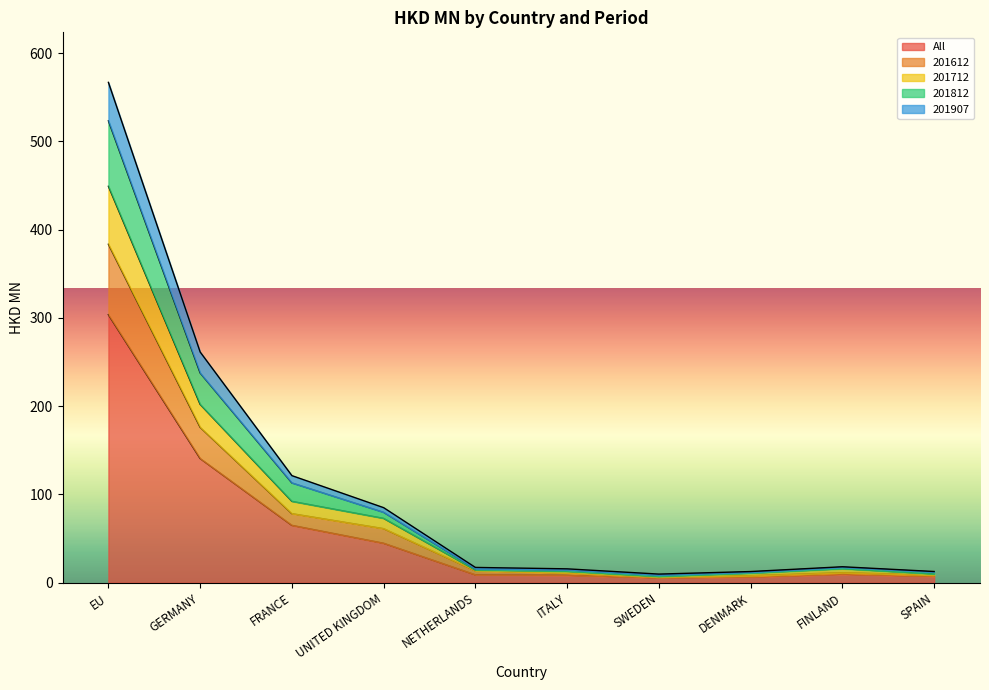

The value of All at GERMANY is 29.2. True or false?

False